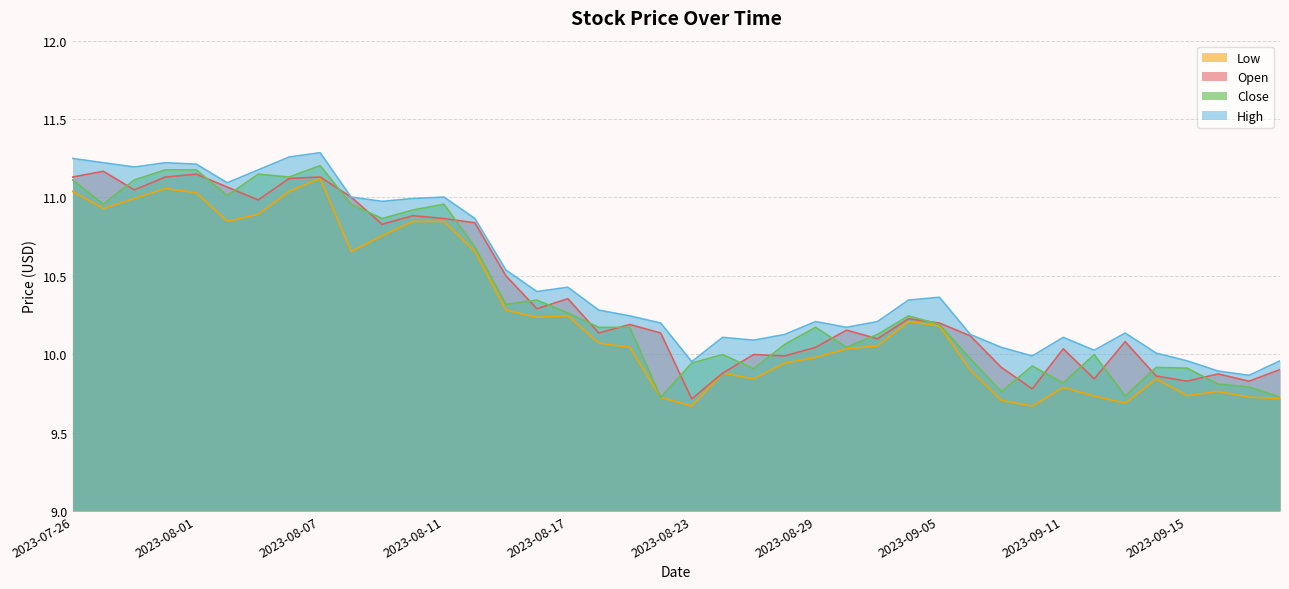

Count the number of data series in this chart.

4